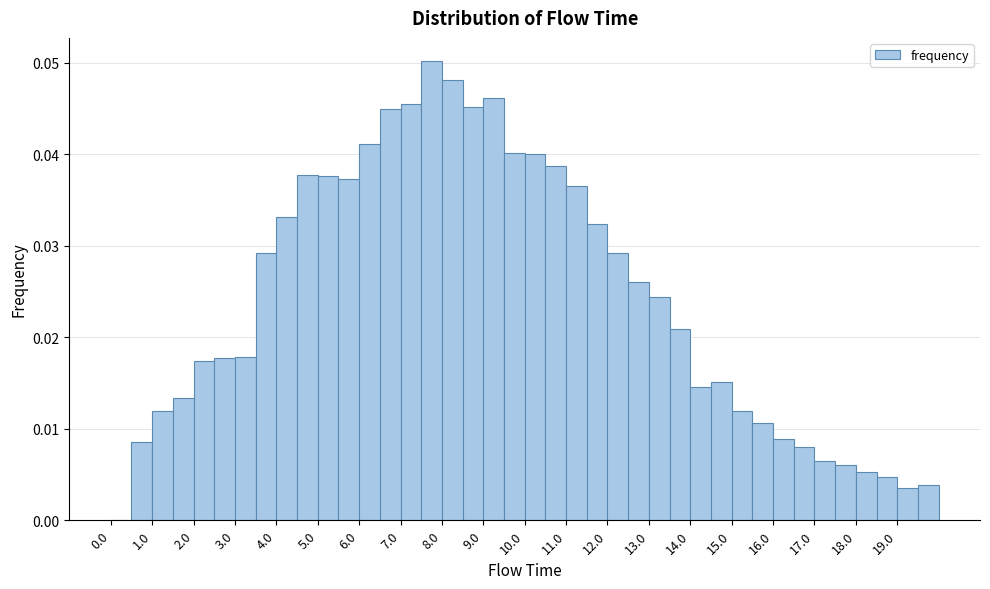

What is the height of the bar covering 6.0 to 6.5 on the x-axis? The values are not printed on the chart, so give them approximately, as read against the axis.

0.041